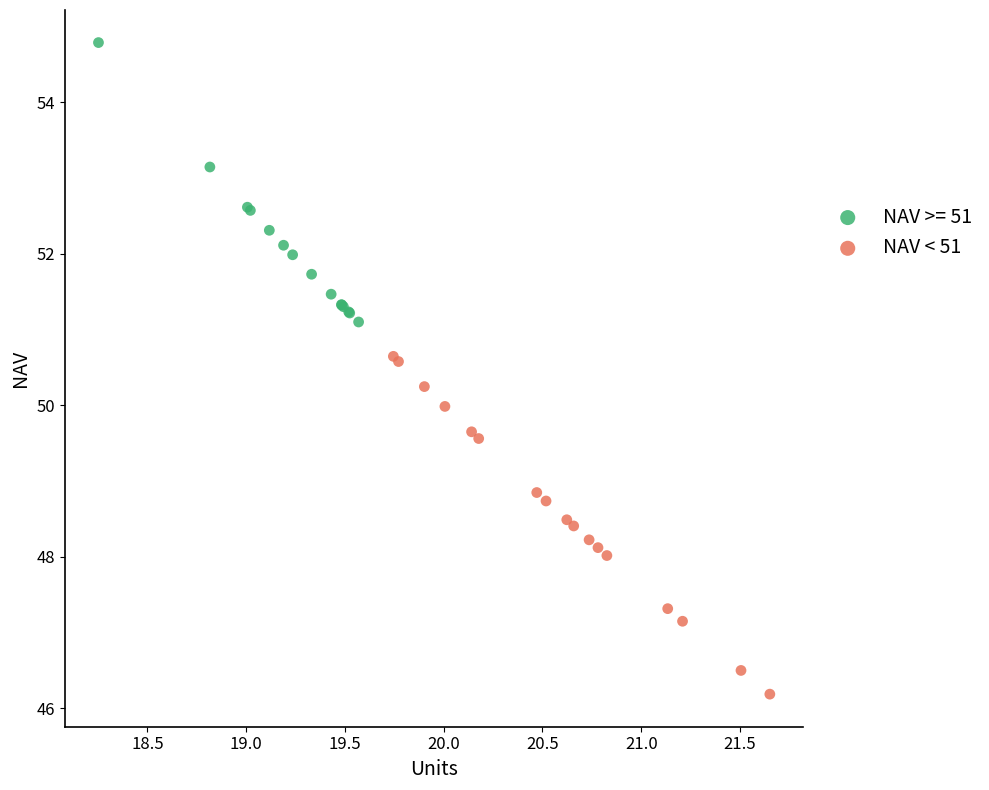

Which series contains the lowest Y value?

NAV < 51